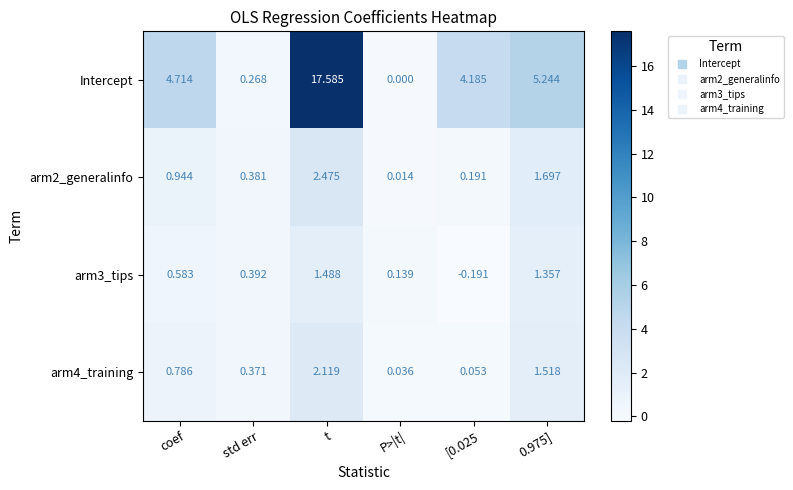

How many series are shown in this chart?

4